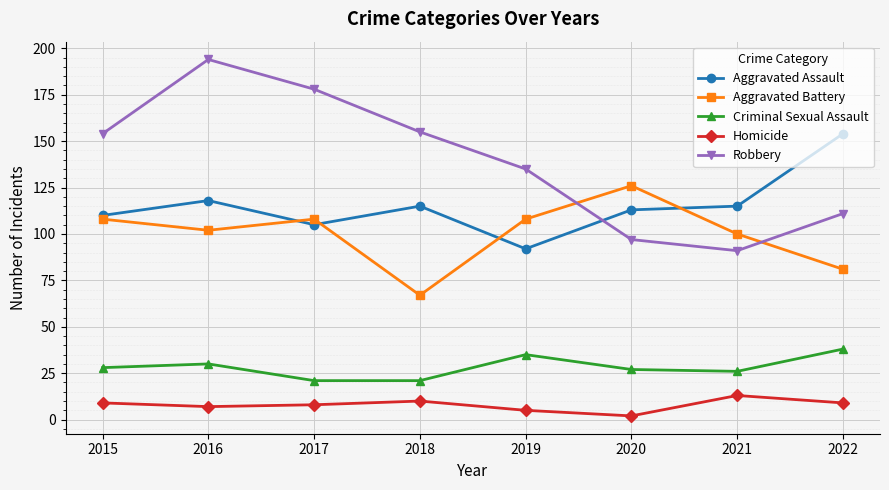

Is it true that Aggravated Battery equals 87 at 2018?

False